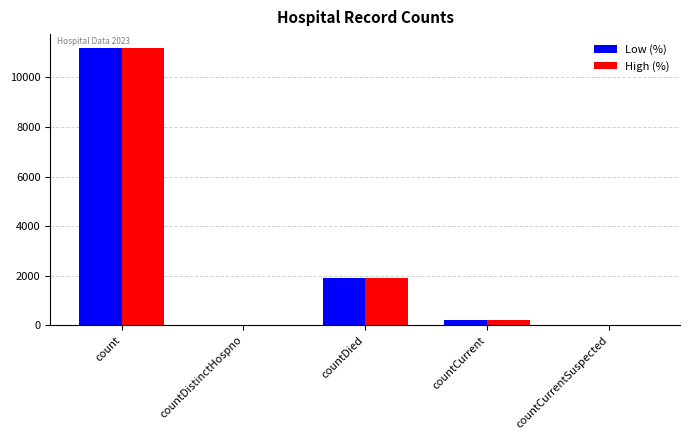

Is the value of Low (%) at count greater than the value of High (%) at countCurrentSuspected?

Yes